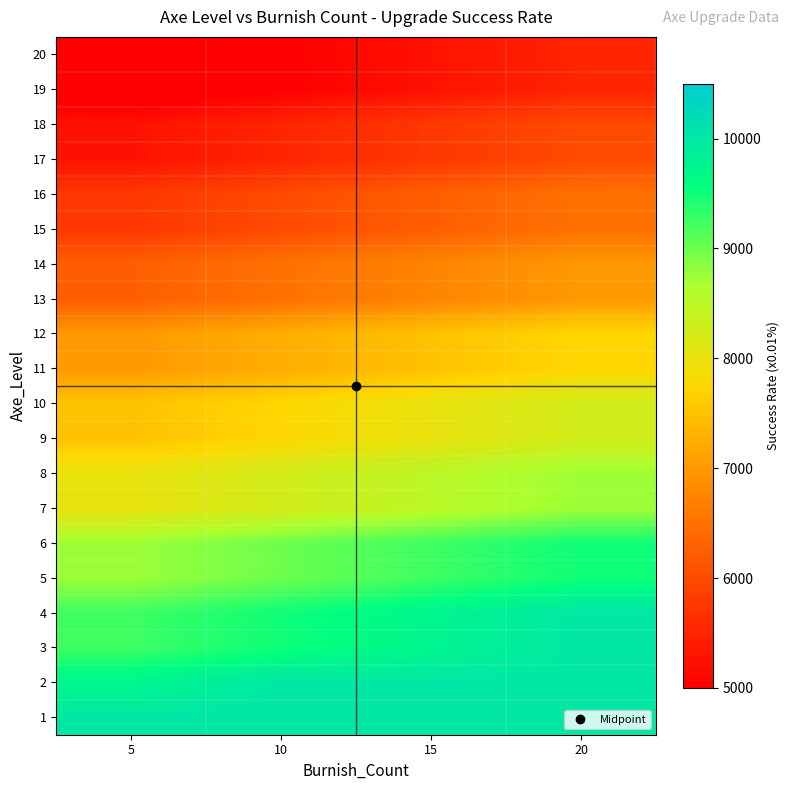

How many series are shown in this chart?

20